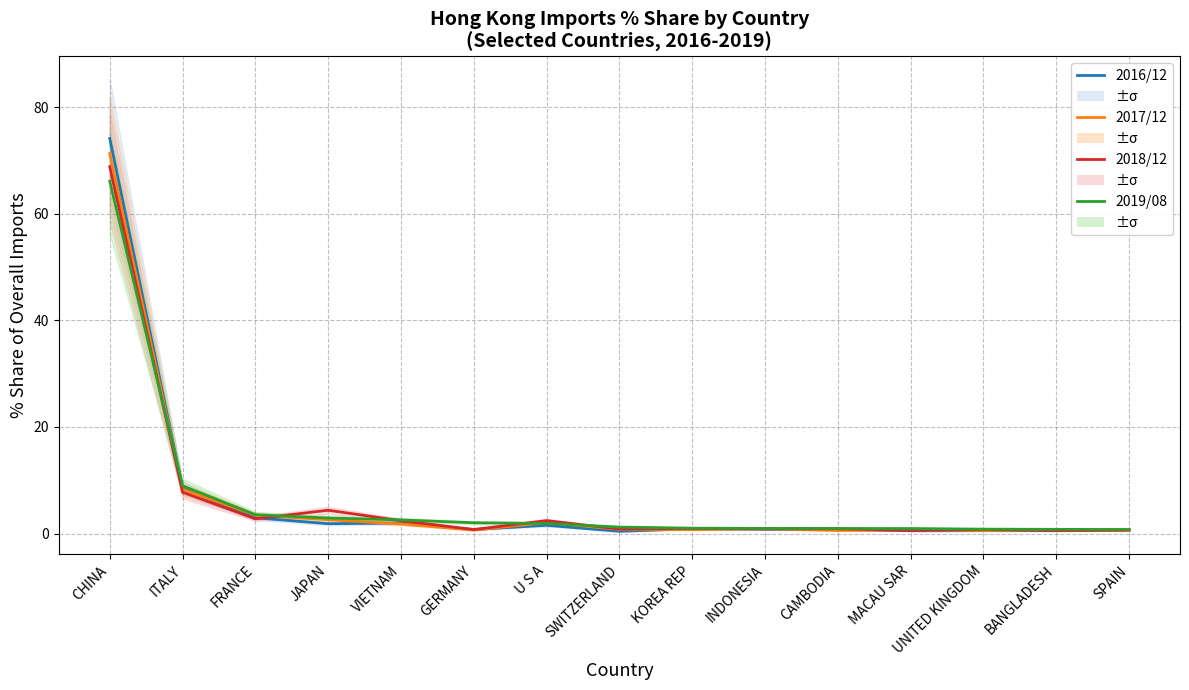

What is the minimum value for 201612_% Share?

0.4